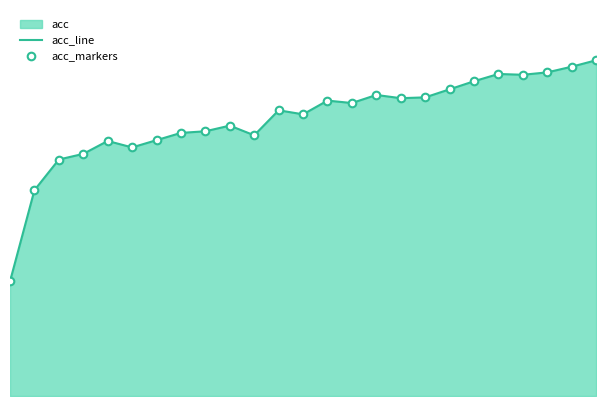

What is the total value across all series at 8?

1.5